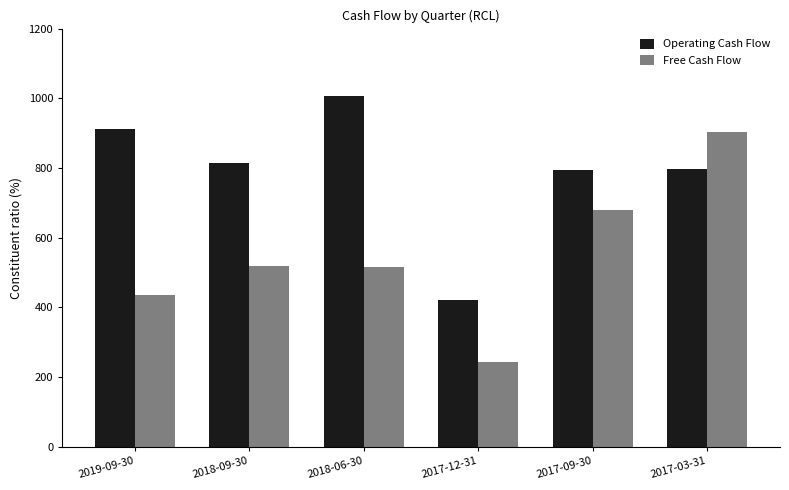

What is the difference between the maximum and minimum values in the Free Cash Flow series?

660.6